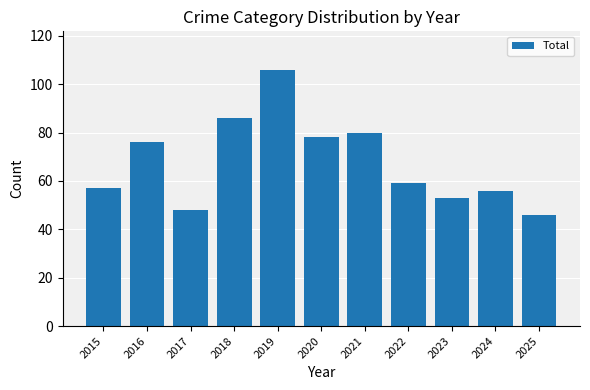

Reading left to right, what are all the values shown in this chart?

2015=57	2016=76	2017=48	2018=86	2019=106	2020=78	2021=80	2022=59	2023=53	2024=56	2025=46